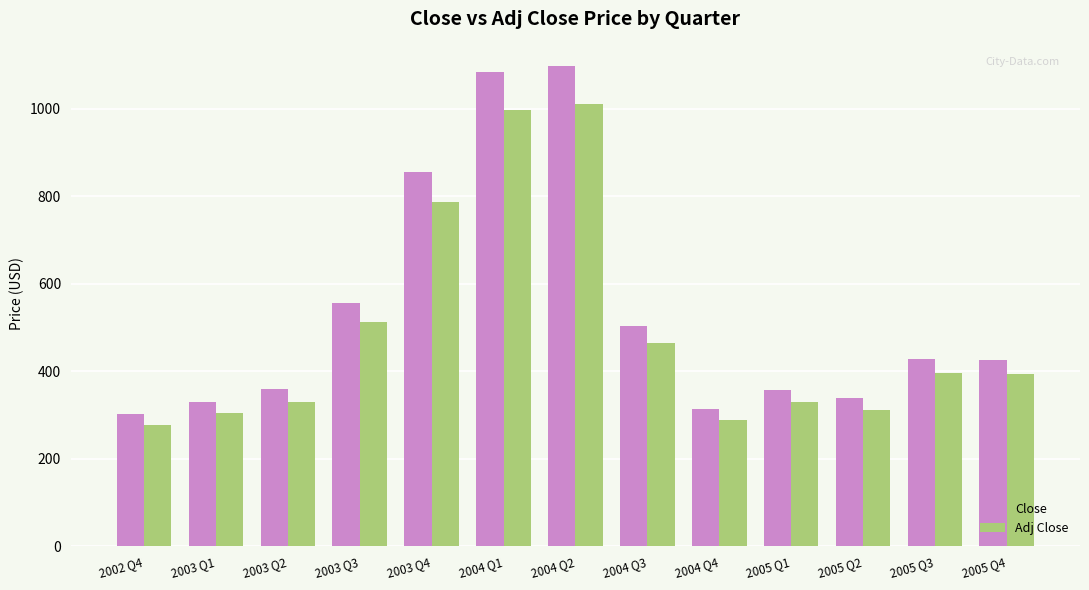

At which category does the chart reach its peak across all series?

2004 Q2